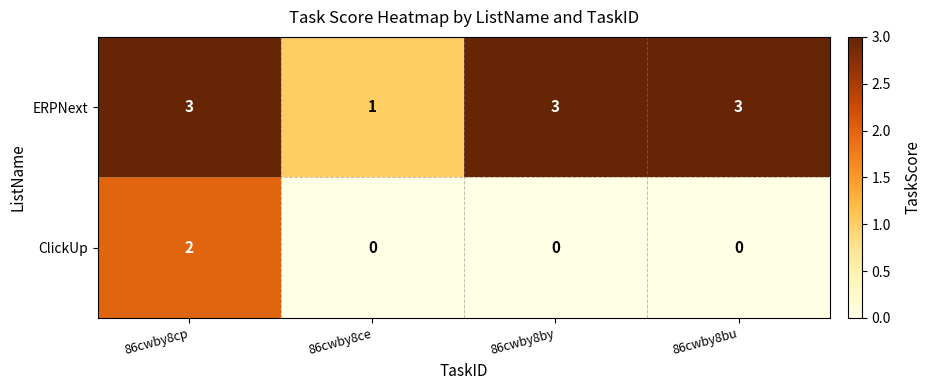

What is the maximum value shown in the chart?

3